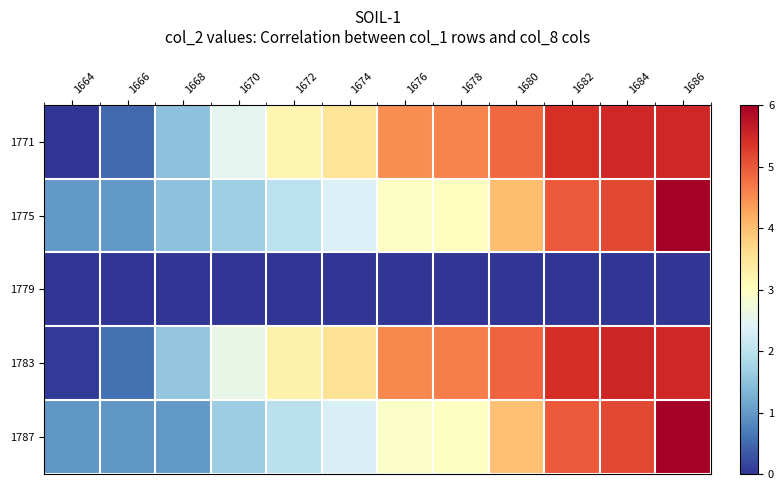

At how many categories does at least one series exceed 4?

6